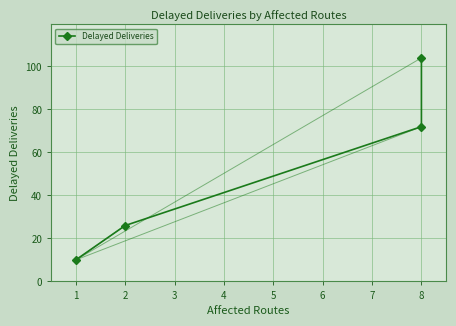

Which has a higher value, 8 or 1?

8